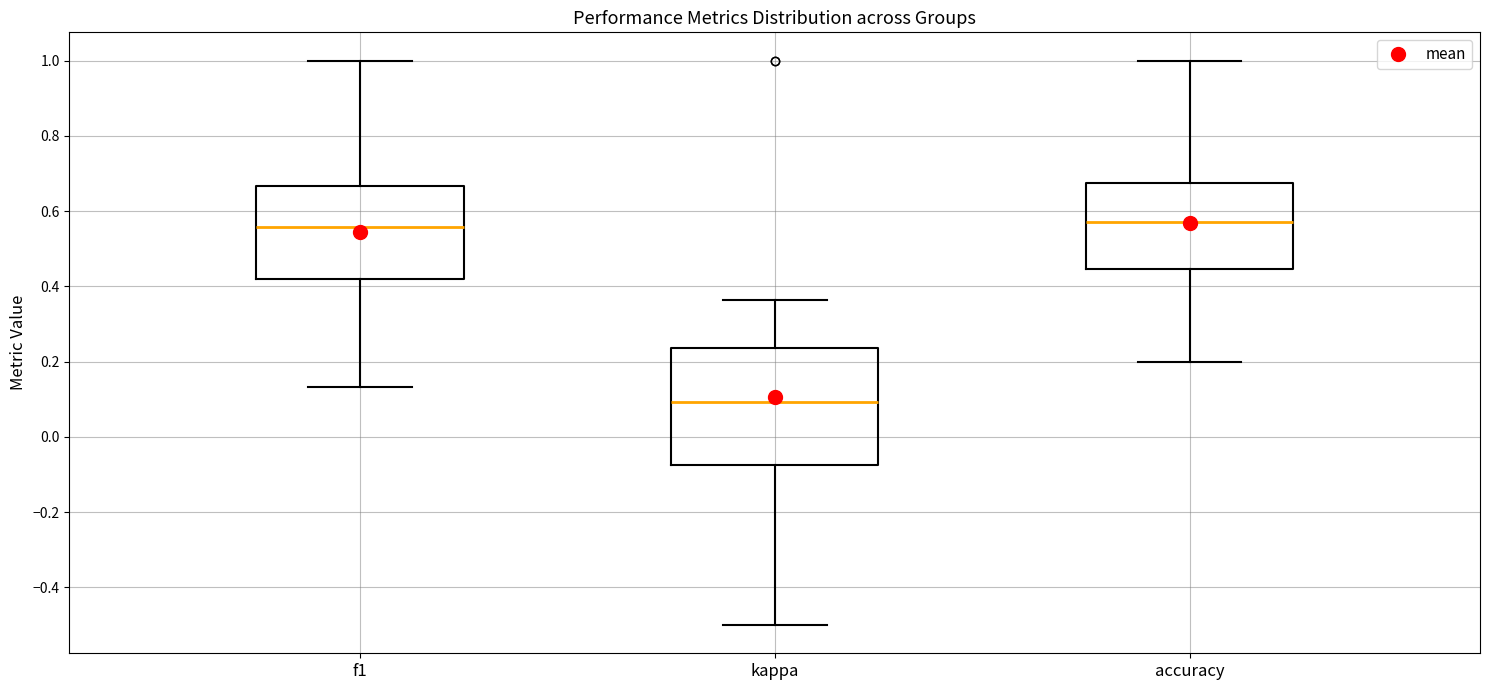

Which box is the tallest, from its lower edge to its upper edge?

kappa